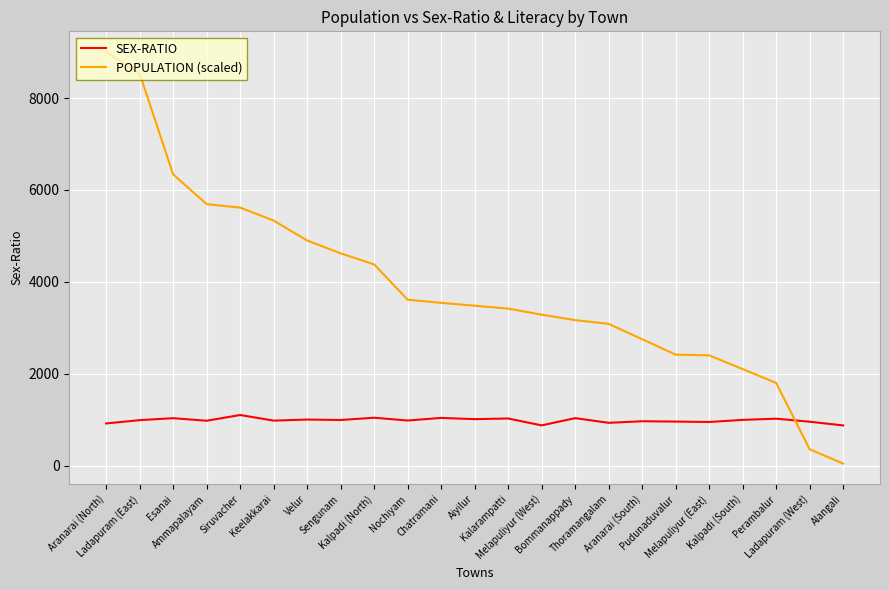

Which series has the largest total across all categories?

POPULATION (scaled)